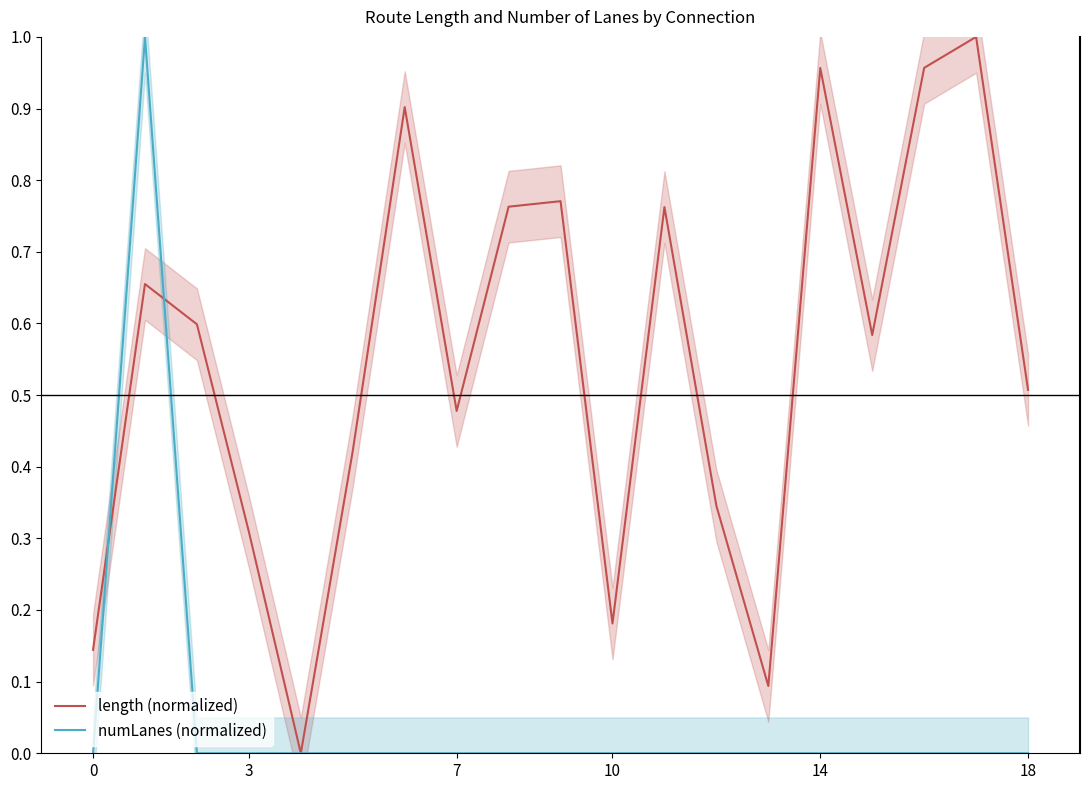

What is the difference between the maximum and minimum values in the length (normalized) series?

1.0